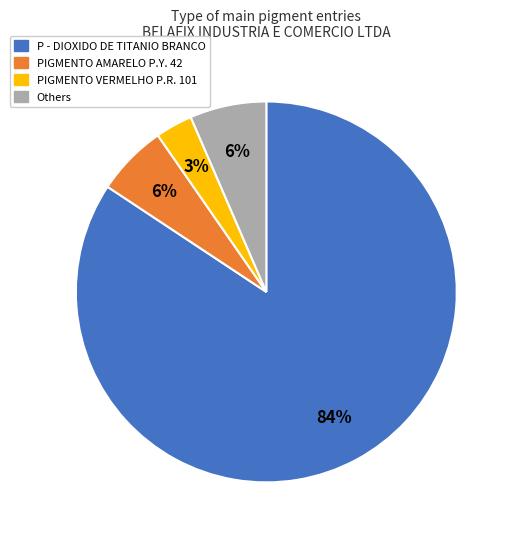

Does any single category account for the majority?

Yes